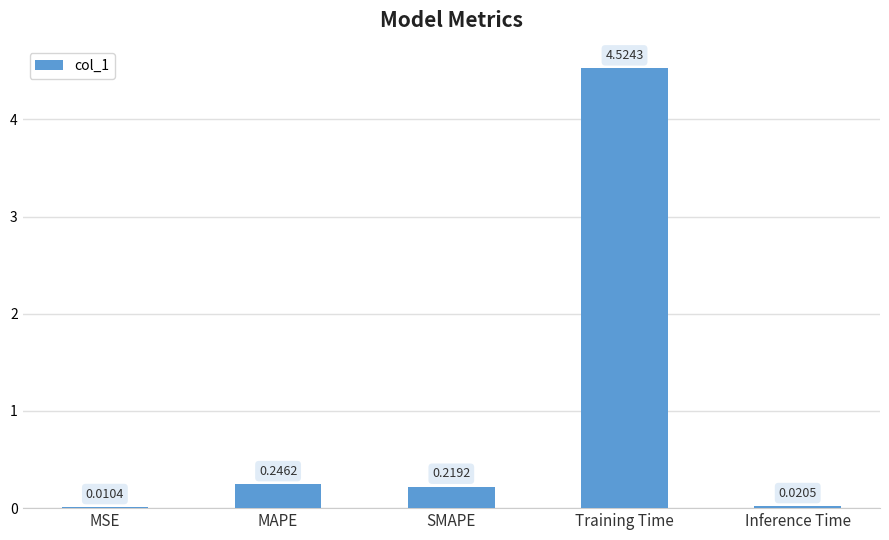

What is the sum of the values at MAPE and Training Time?

4.8